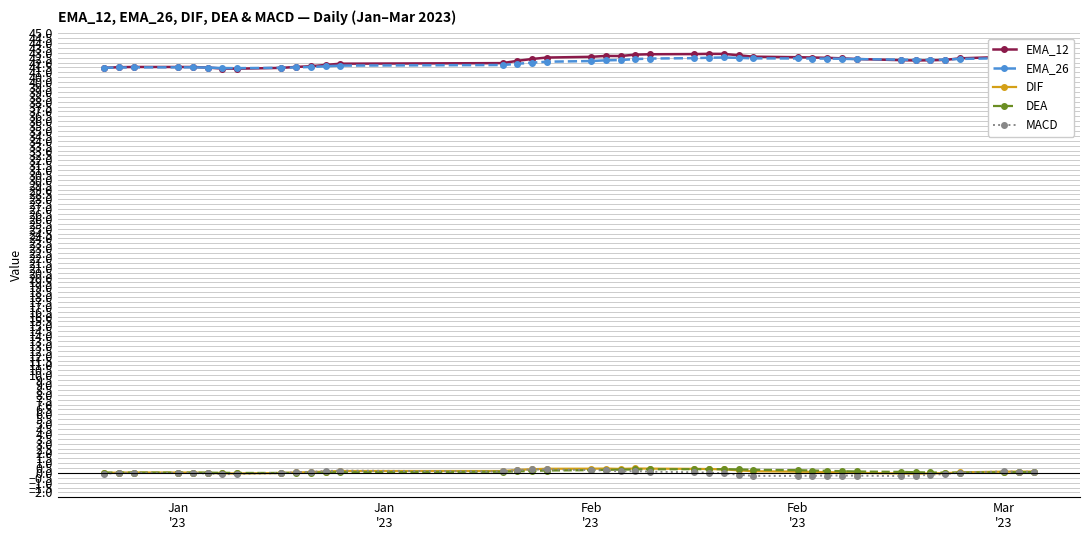

What is the maximum value shown in the chart?

42.9